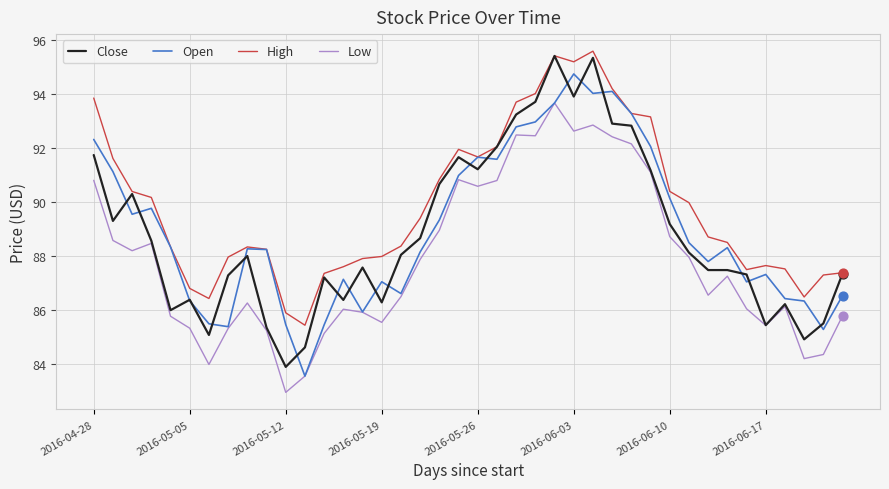

Which series has the widest spread of values?

Close